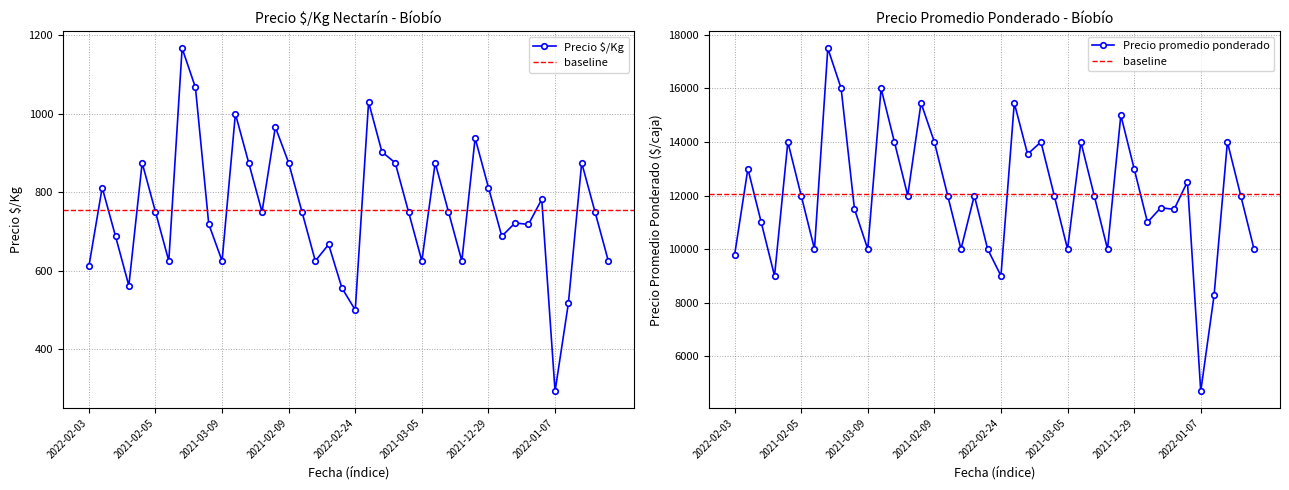

True or false: Precio $/Kg and Precio promedio ponderado intersect in this chart.

False